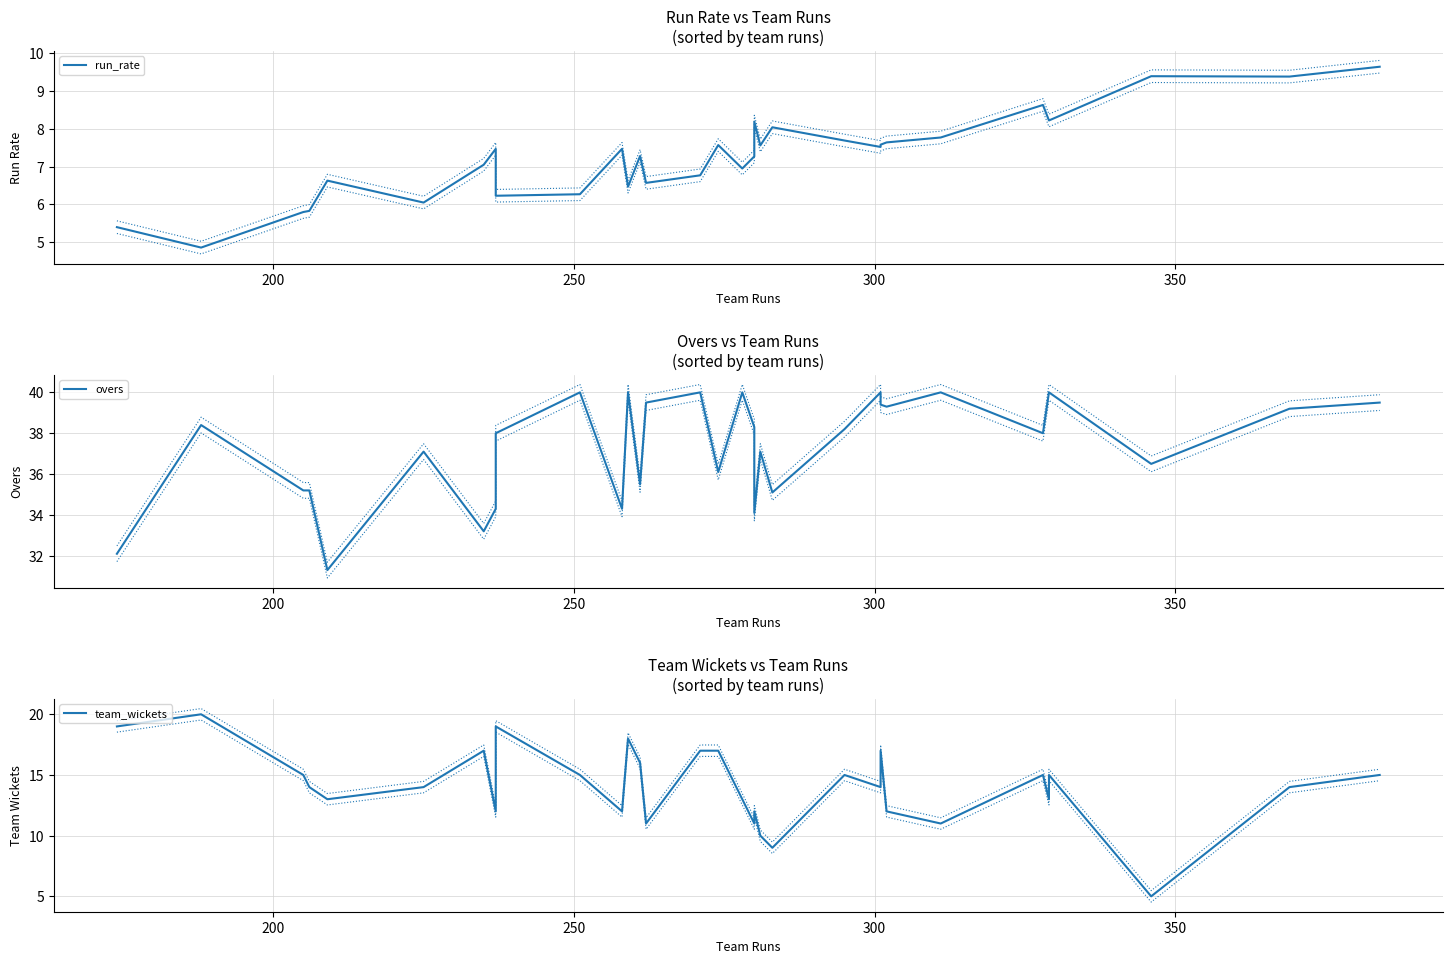

In run_rate, how many points are lower than both neighbors (excluding endpoints)?

9